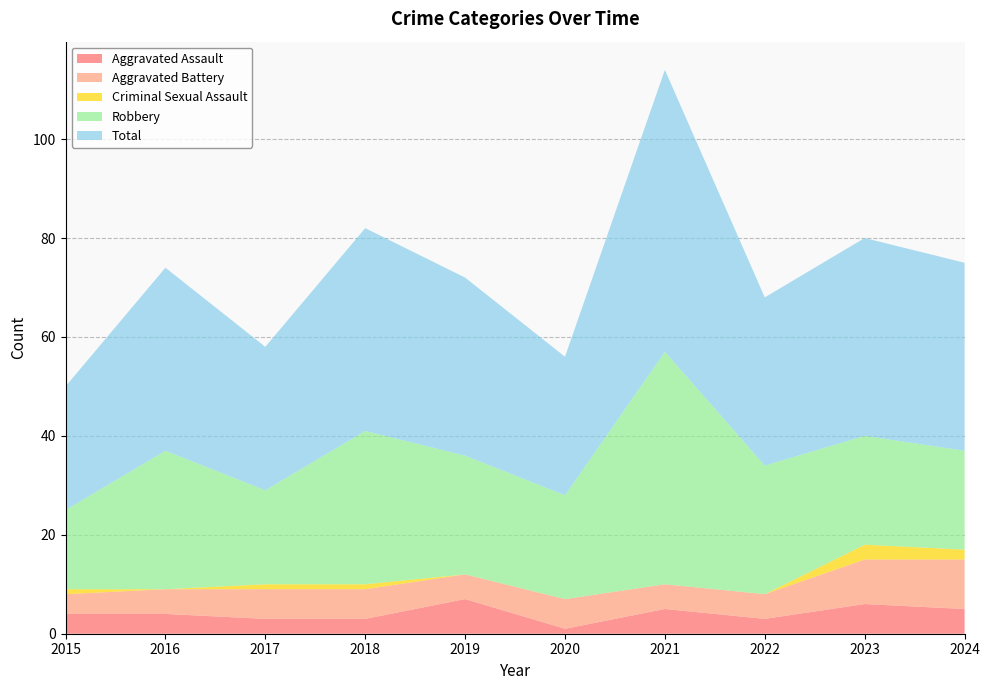

Reading left to right, extract all data points from this chart.

Aggravated Assault: 4	4	3	3	7	1	5	3	6	5
Aggravated Battery: 4	5	6	6	5	6	5	5	9	10
Criminal Sexual Assault: 1	0	1	1	0	0	0	0	3	2
Robbery: 16	28	19	31	24	21	47	26	22	20
Total: 25	37	29	41	36	28	57	34	40	38